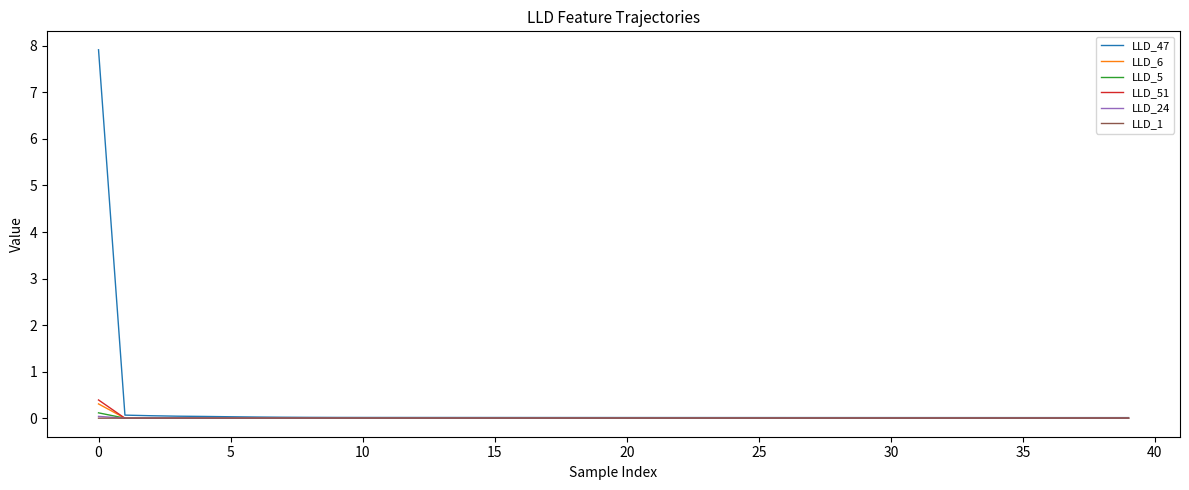

What is the maximum value shown in the chart?

7.9